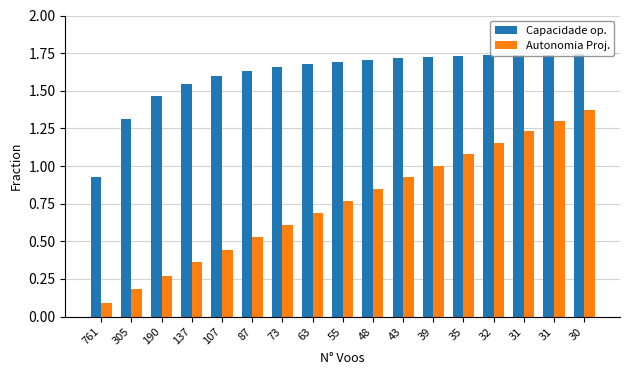

At which category does the chart reach its minimum across all series?

761